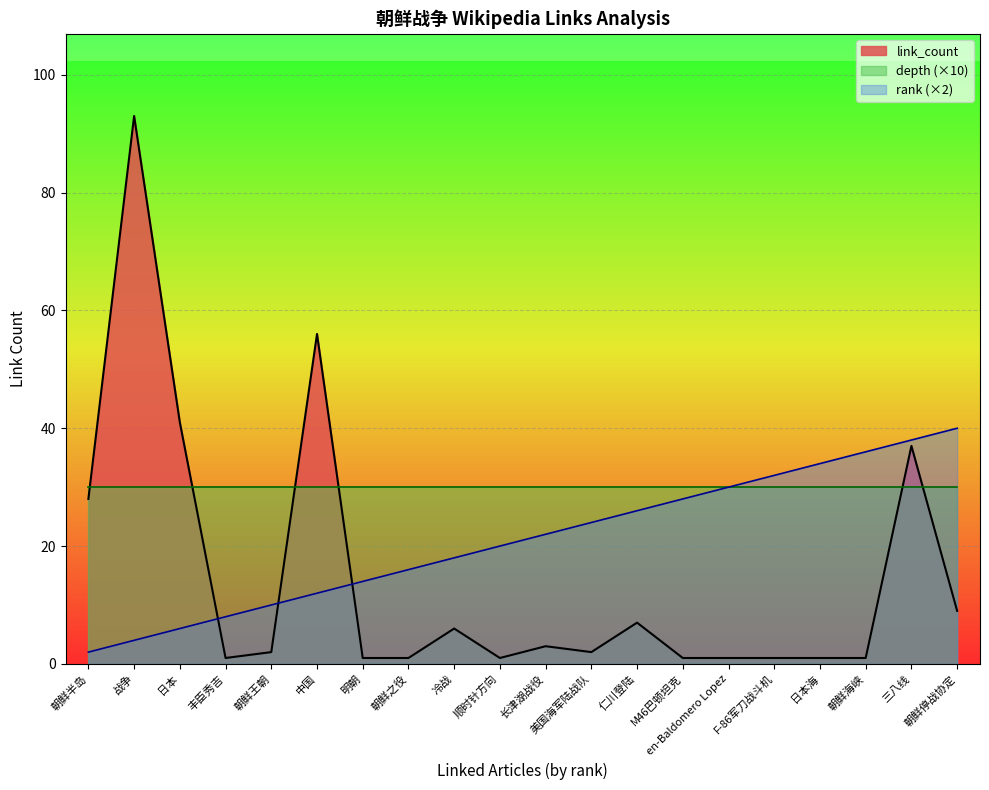

After their last crossing, which series has the higher values: depth (×10) or link_count?

depth (×10)